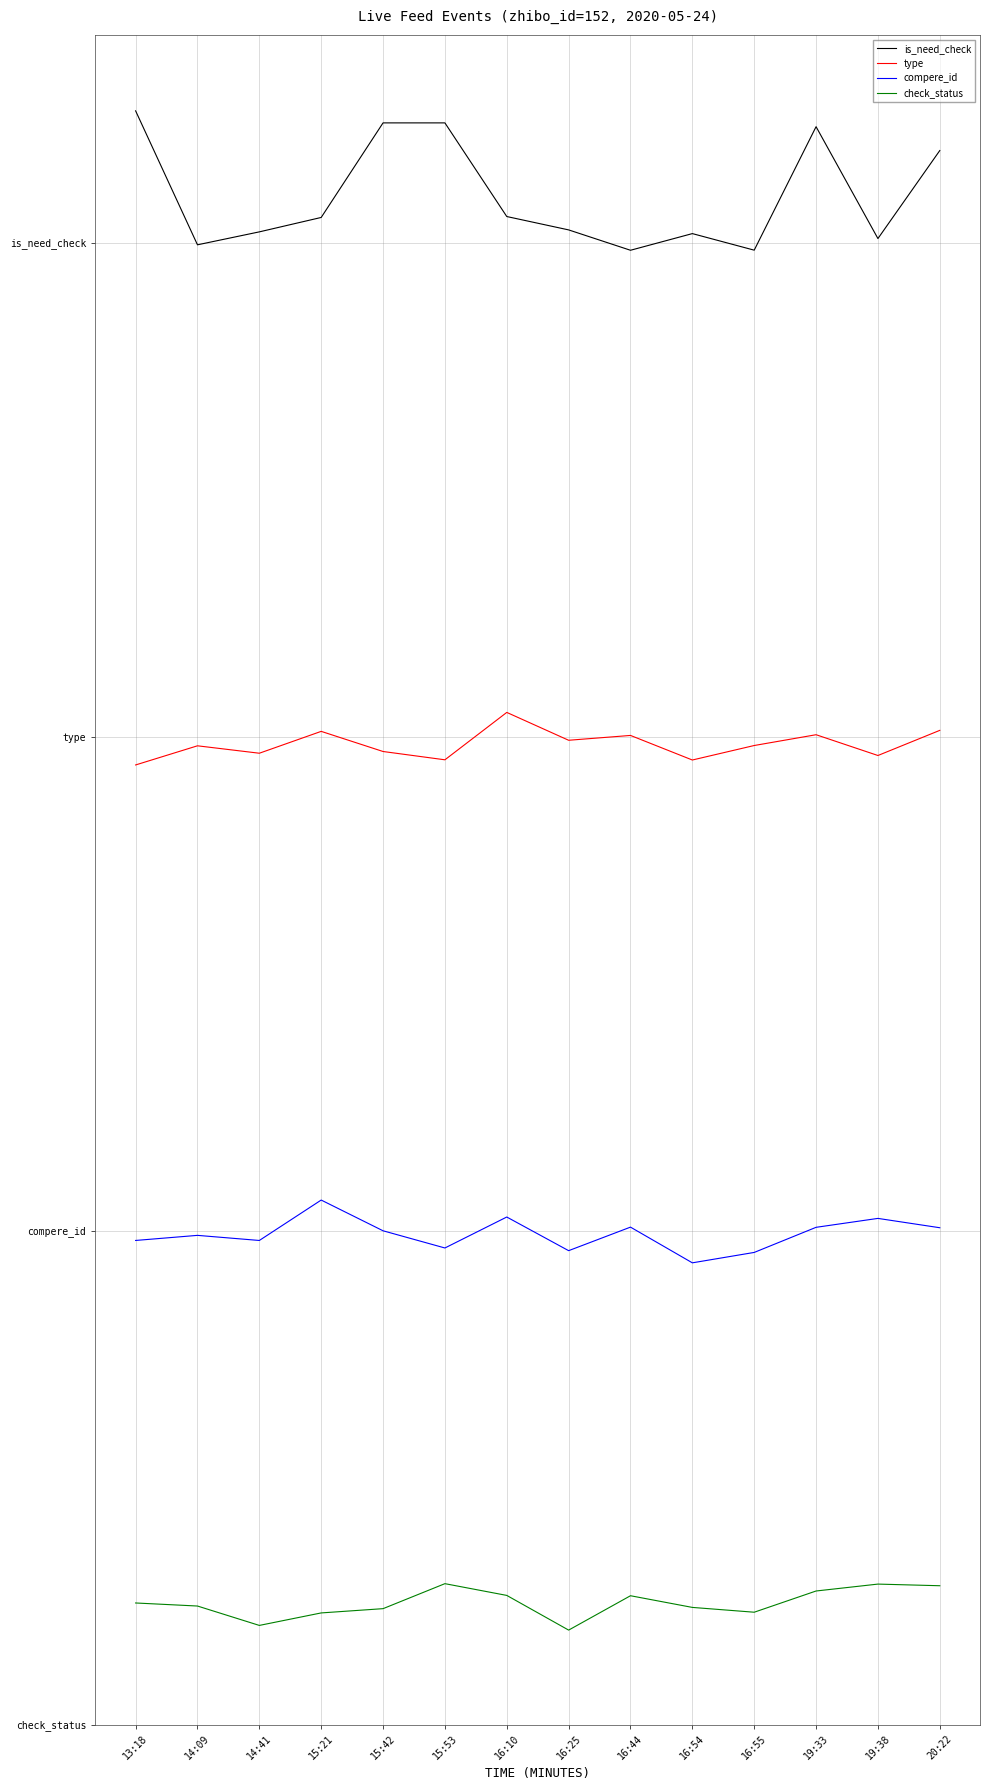

What is the average value of the check_status series?

0.3